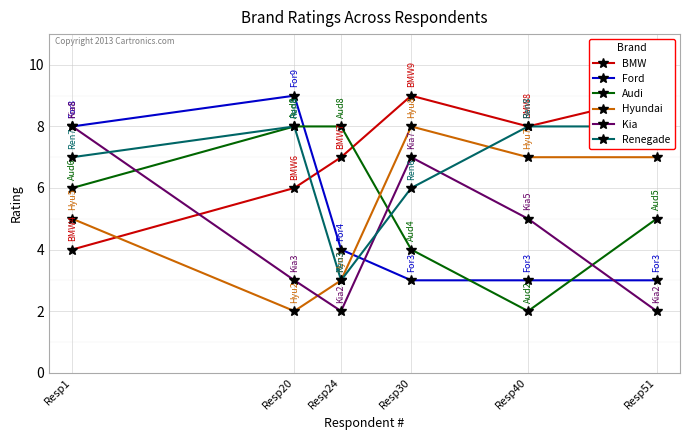

True or false: Ford has a value of 4 at Resp24.

True